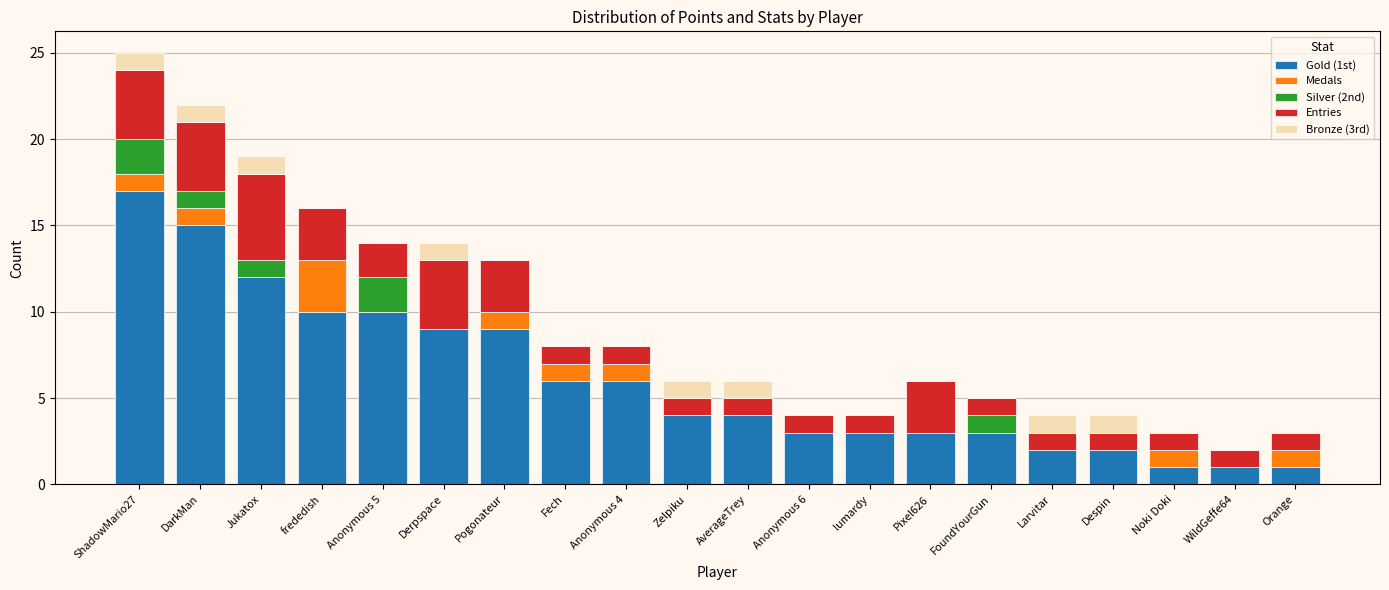

What are all the series names shown in the legend?

Gold (1st), Medals, Silver (2nd), Entries, Bronze (3rd)